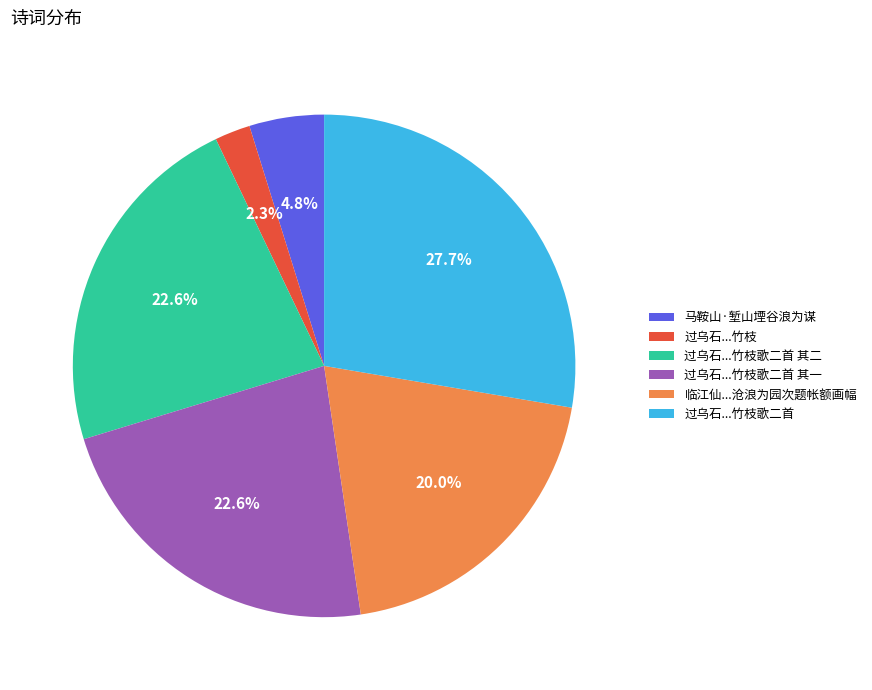

How much of the chart is everything except 临江仙...沧浪为园次题帐额画幅?

80.0%